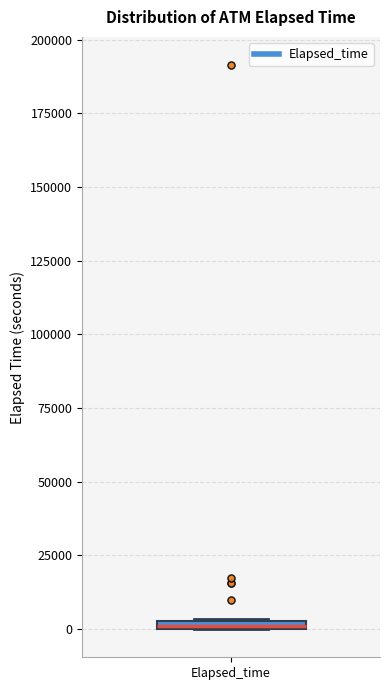

Where is the upper edge of the box for Elapsed_time on the y-axis? The values are not printed on the chart, so give them approximately, as read against the axis.

5000